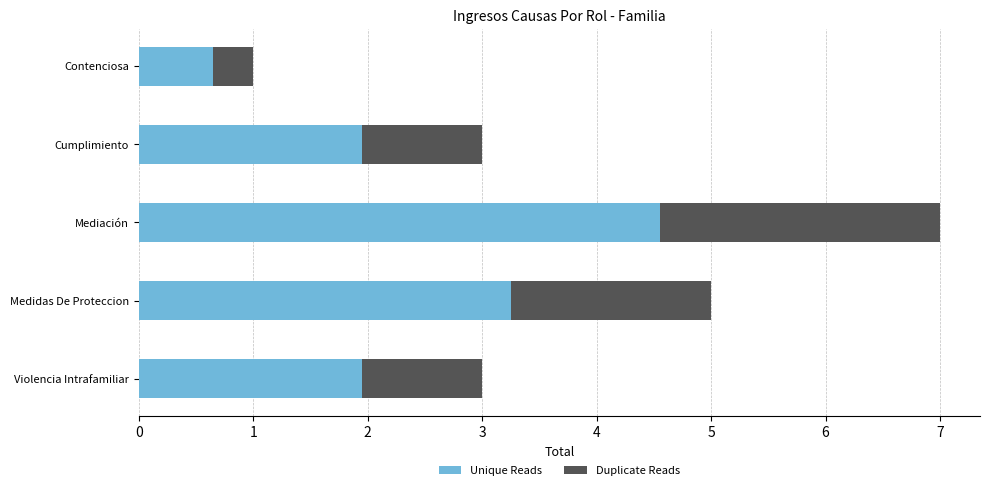

At which label does Unique Reads reach its minimum?

Contenciosa